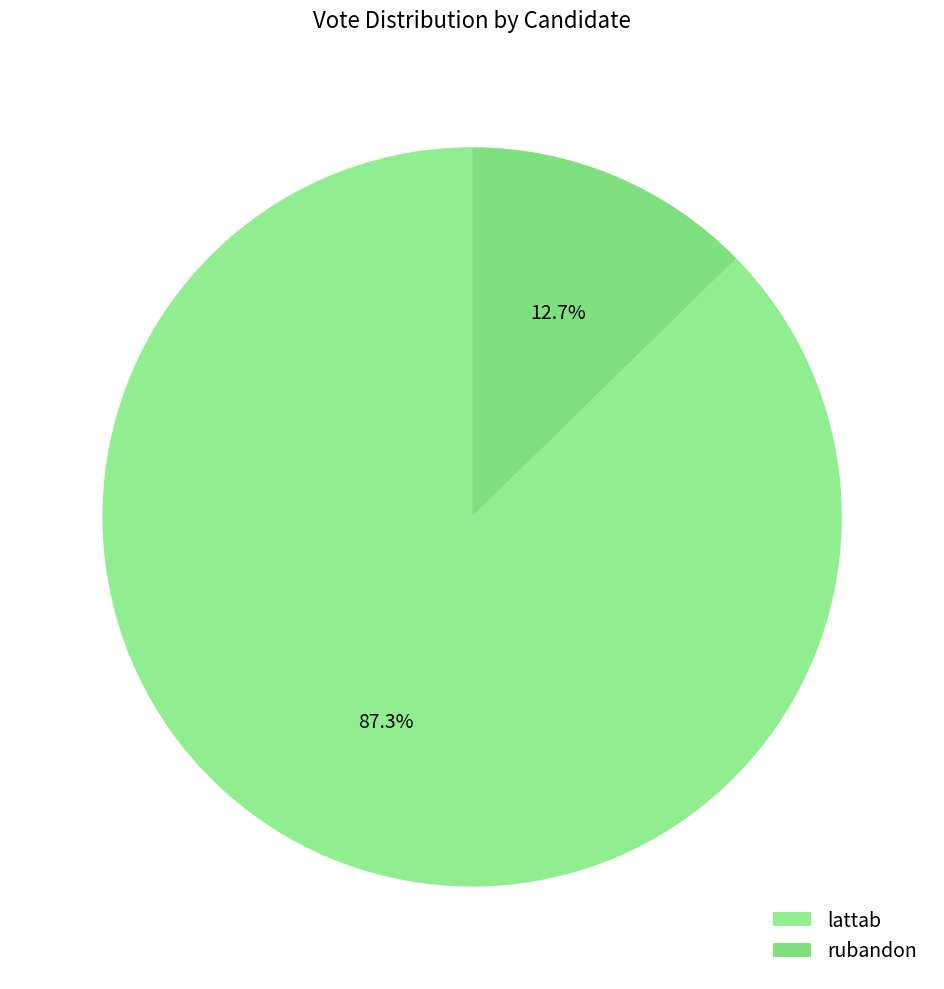

Is there a majority slice in this chart?

Yes